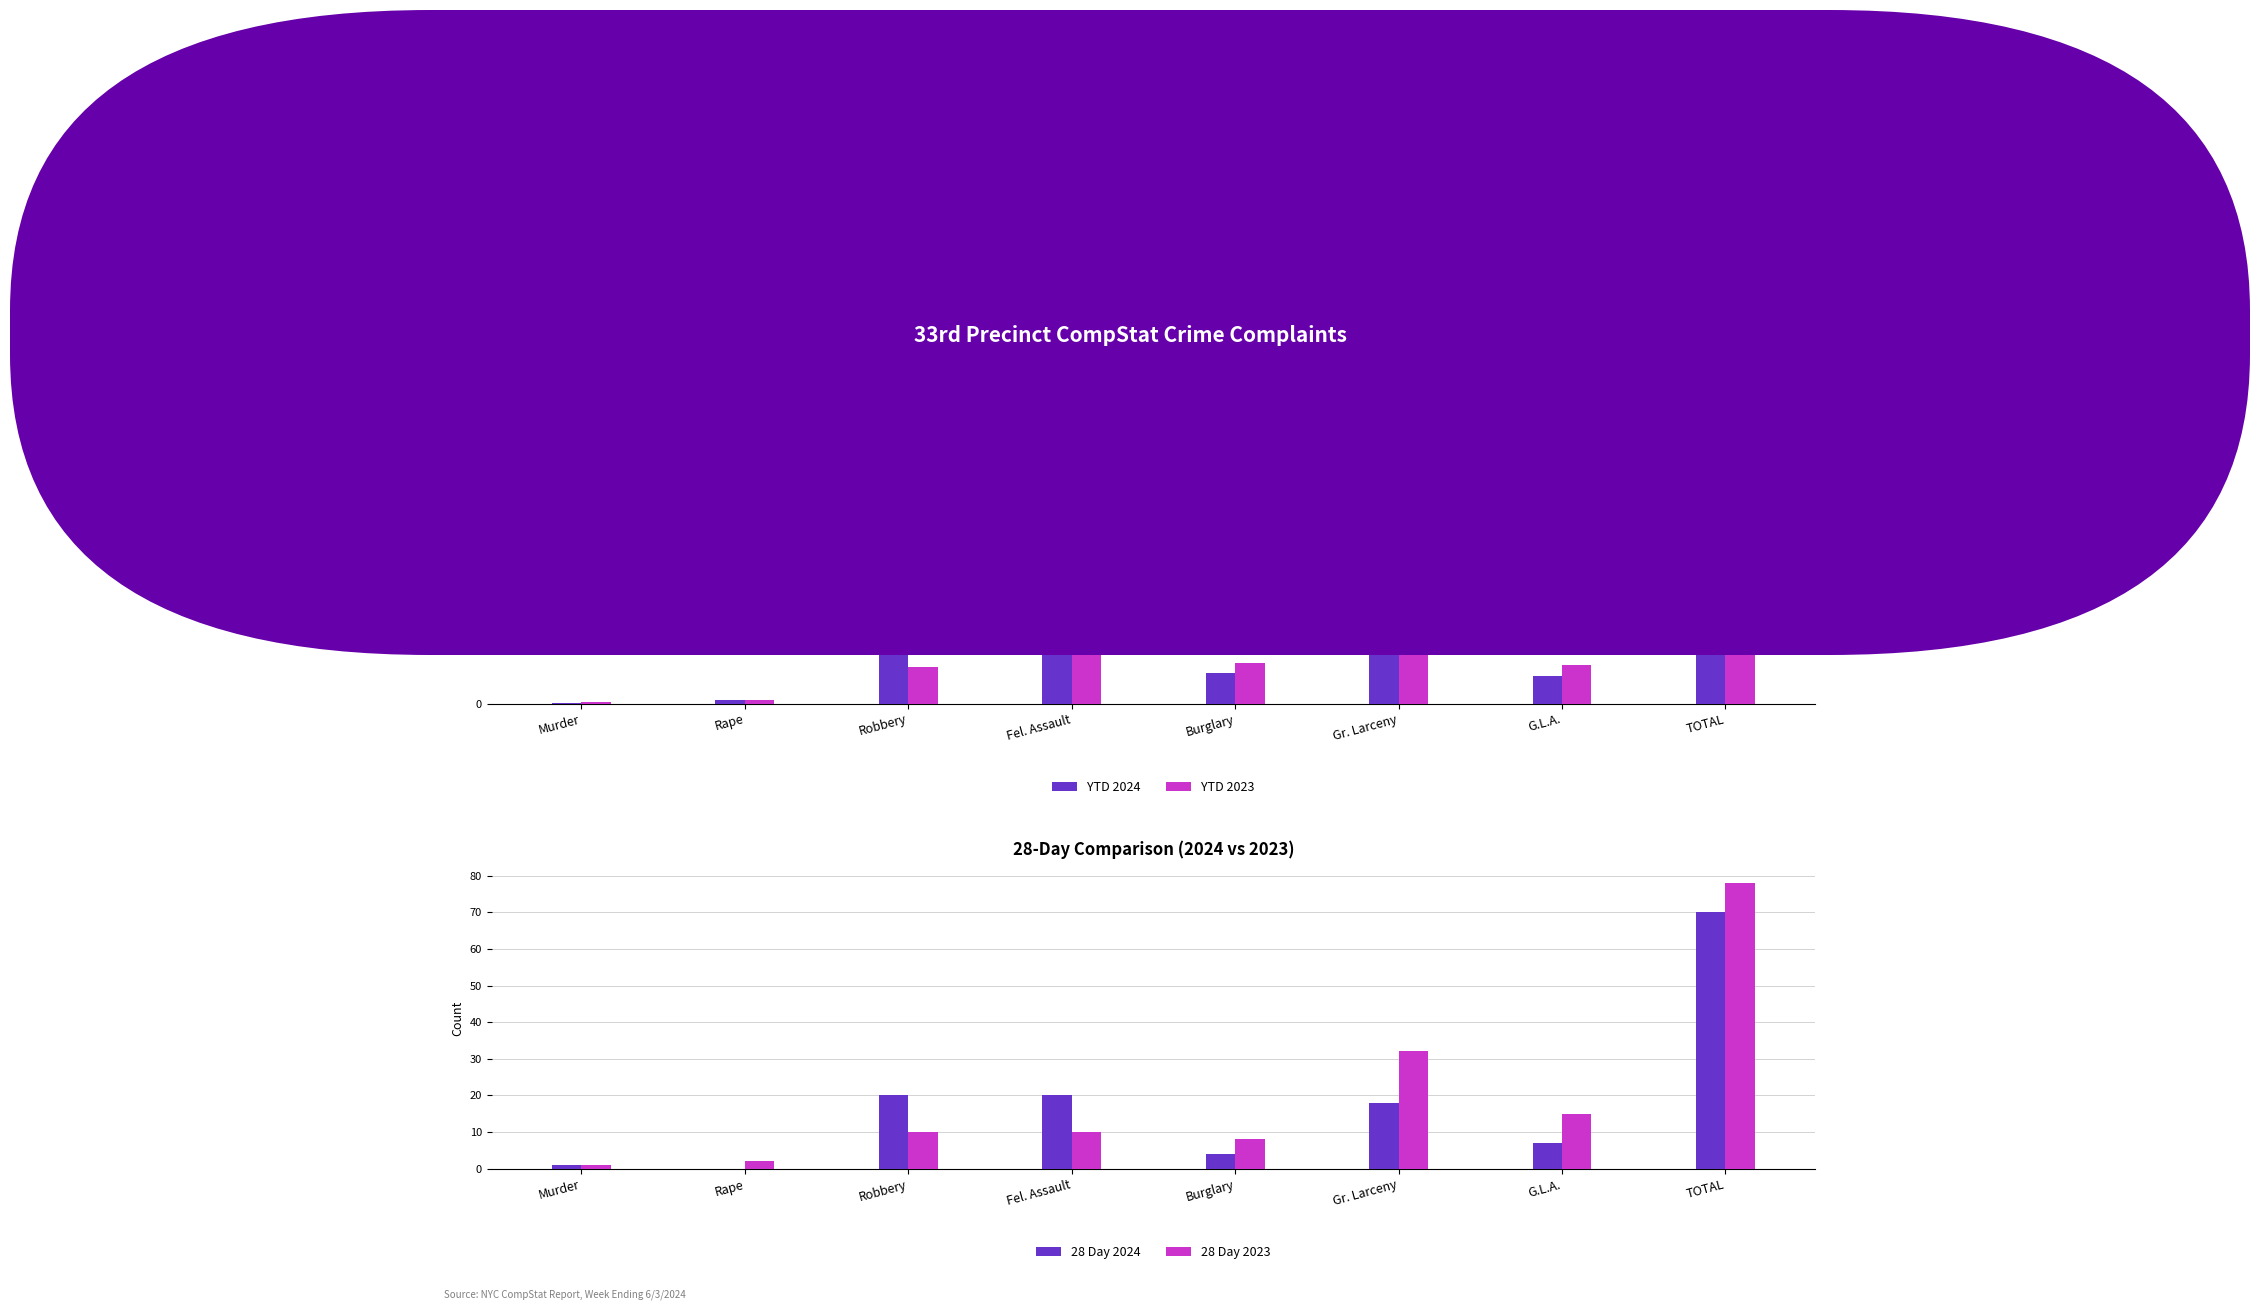

What is the average value of the 28 Day 2024 series?

18